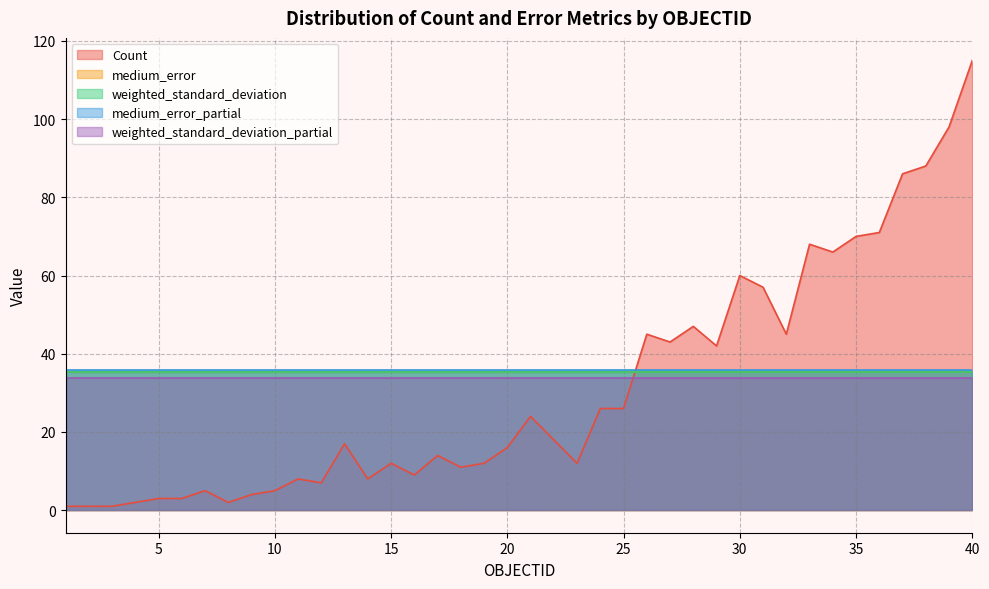

What is the value of the weighted_standard_deviation point at the 9th from the left?

35.4